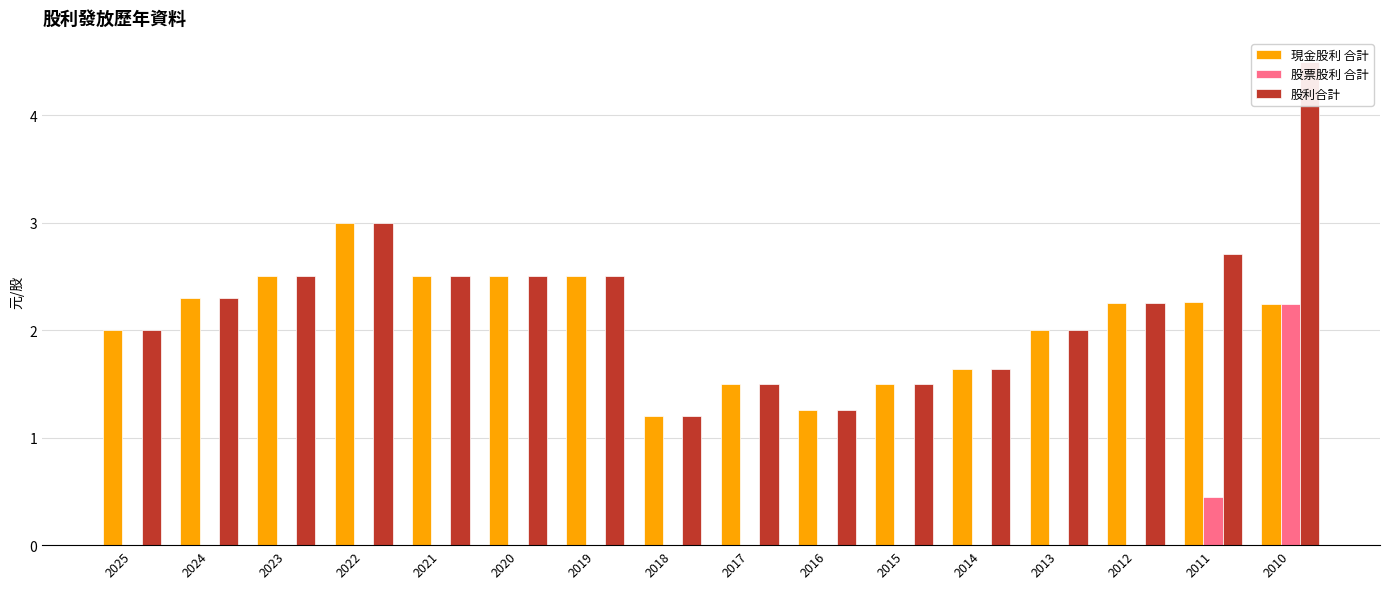

The value of 現金股利 合計 at 2016 is 1.3. True or false?

True